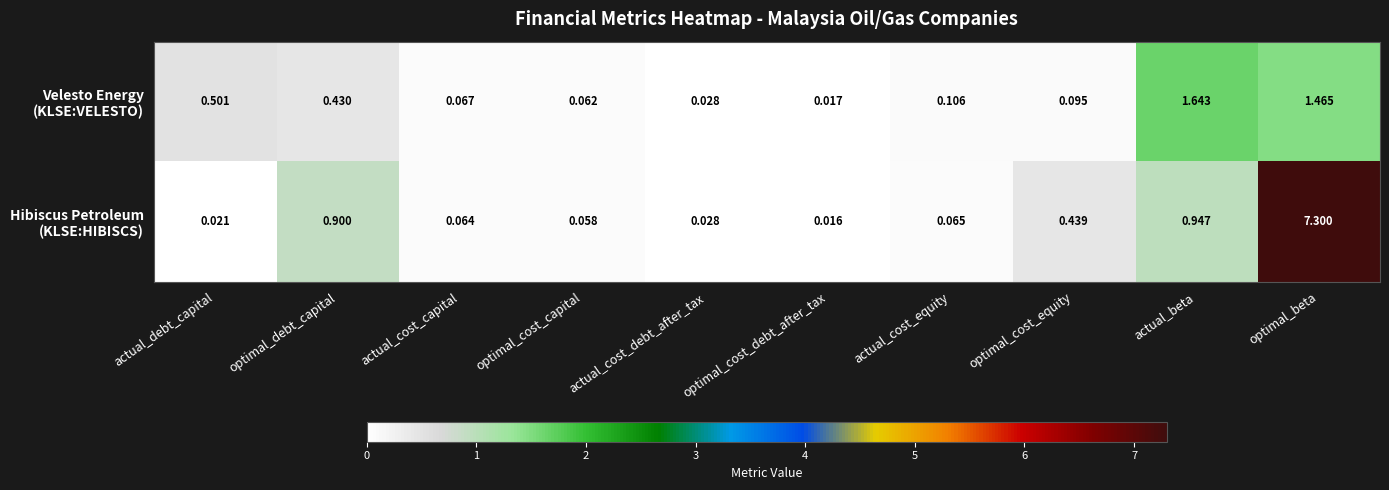

Which category has the lowest value across all series?

optimal_cost_debt_after_tax